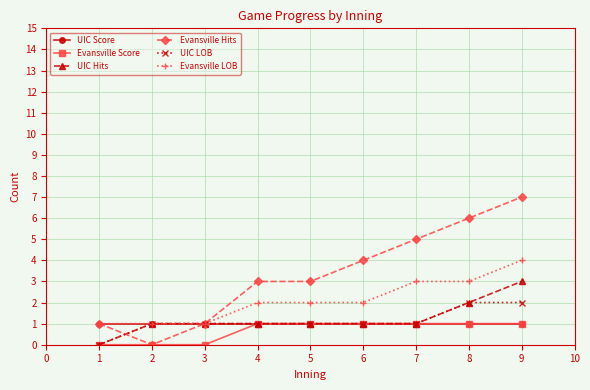

Is it true that Evansville Hits equals 1 at 5?

False